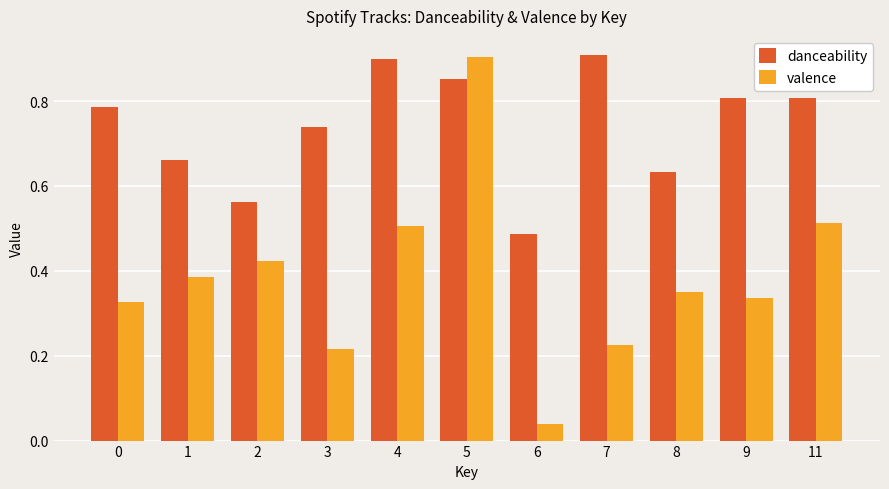

At which category is the sum across all series the highest?

5